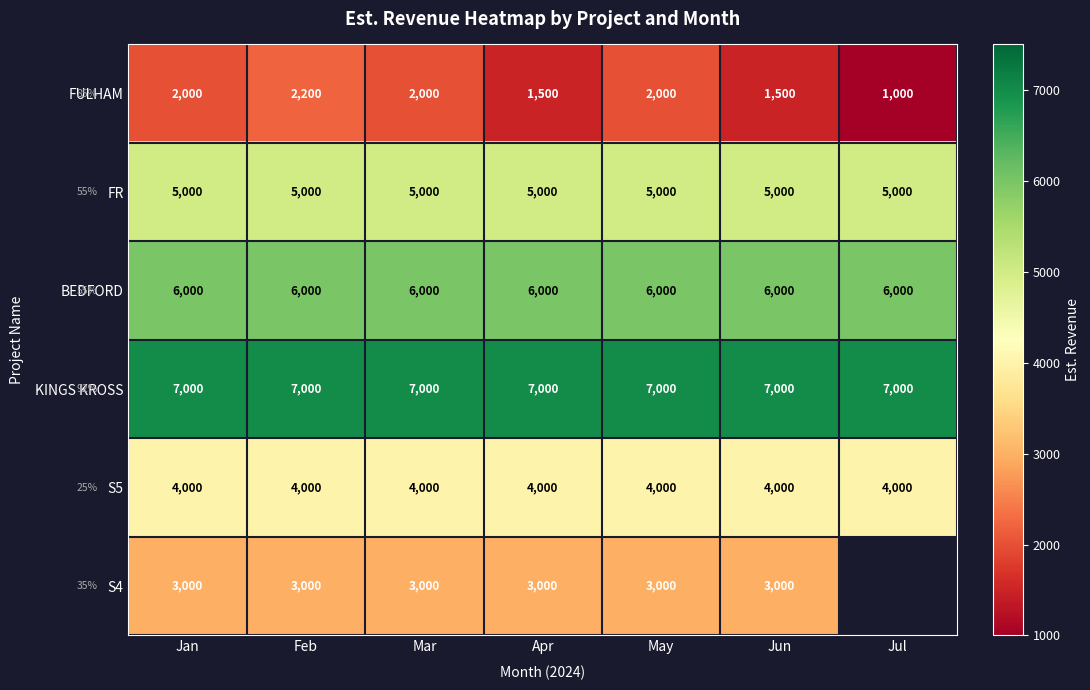

Which has a higher value, Jan or Mar?

Jan